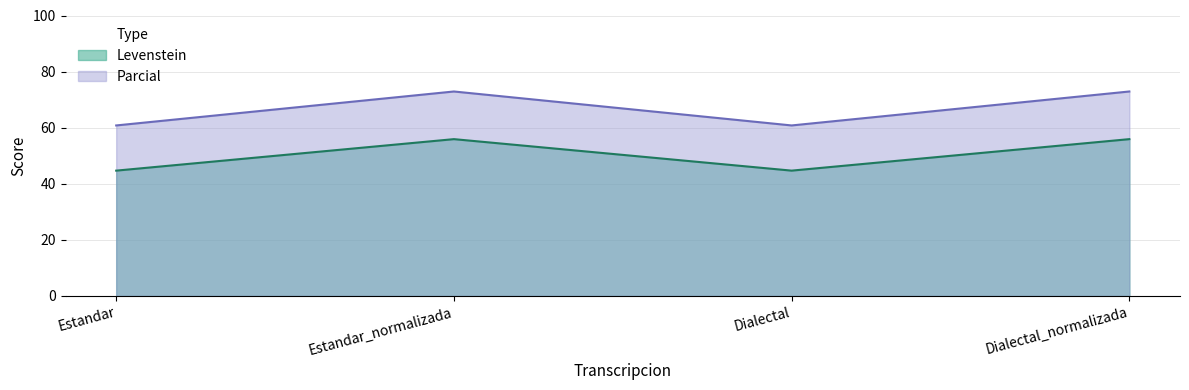

Which series changed the most between Estandar and Dialectal?

Levenstein